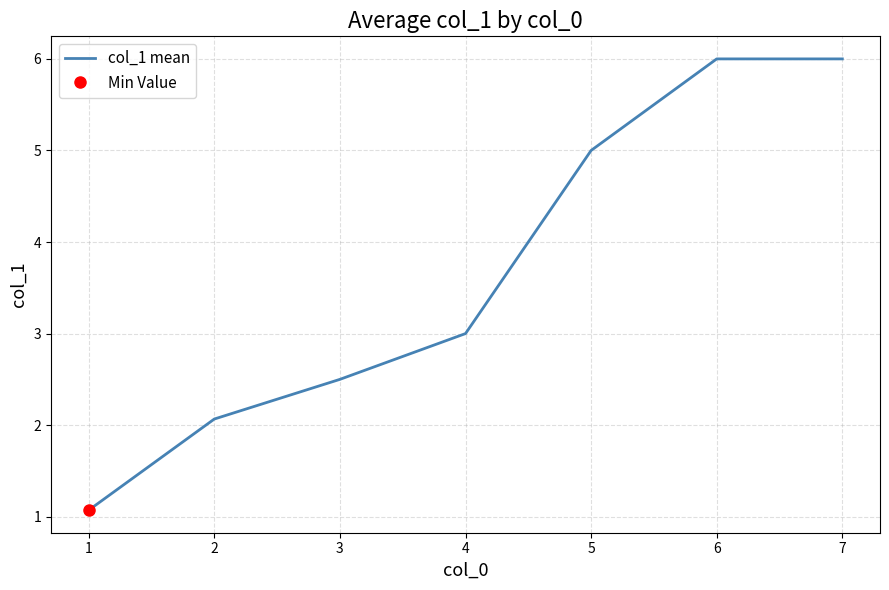

Read the value at 4.

3.0